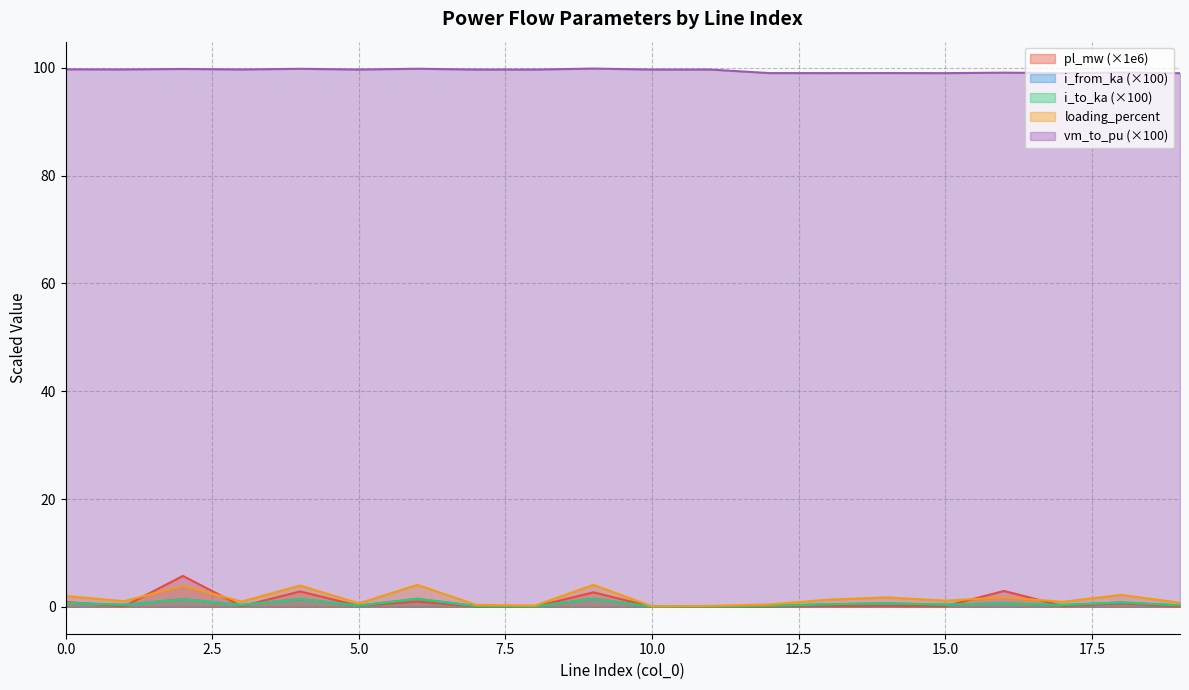

What is the difference between the second highest and minimum values in the i_to_ka series?

1.5